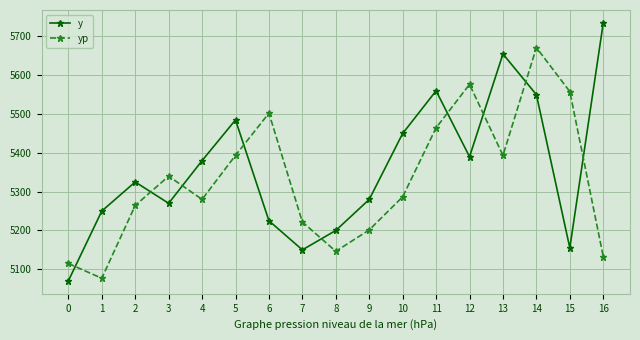

The y series shows 3328.3 at 6. True or false?

False